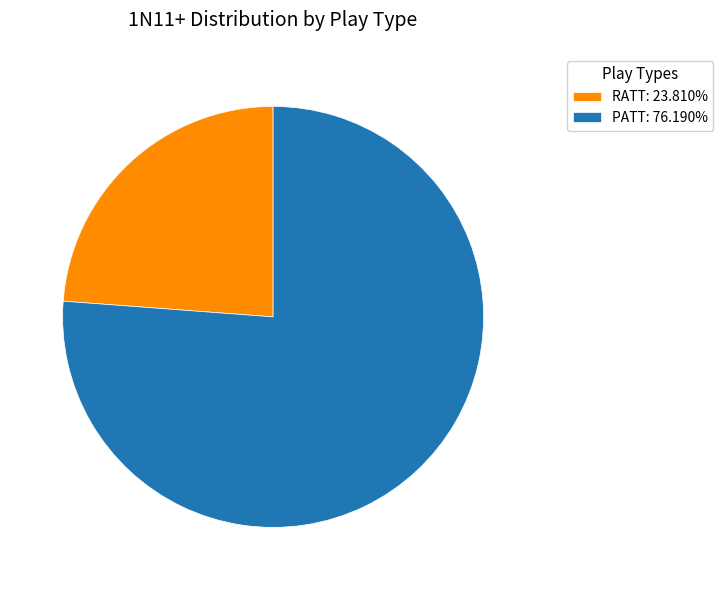

True or false: PATT accounts for 76% of the total.

True